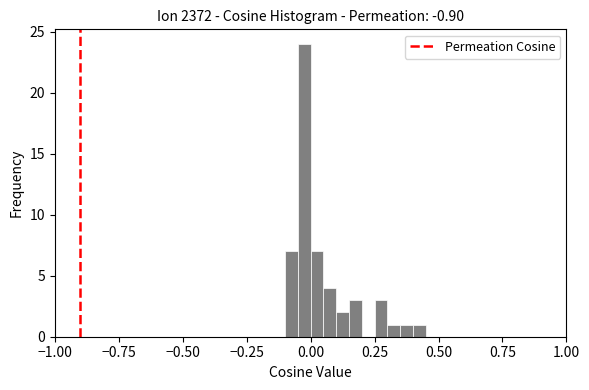

Read against the x-axis, roughly where is the centre of the tallest bar?

0.00